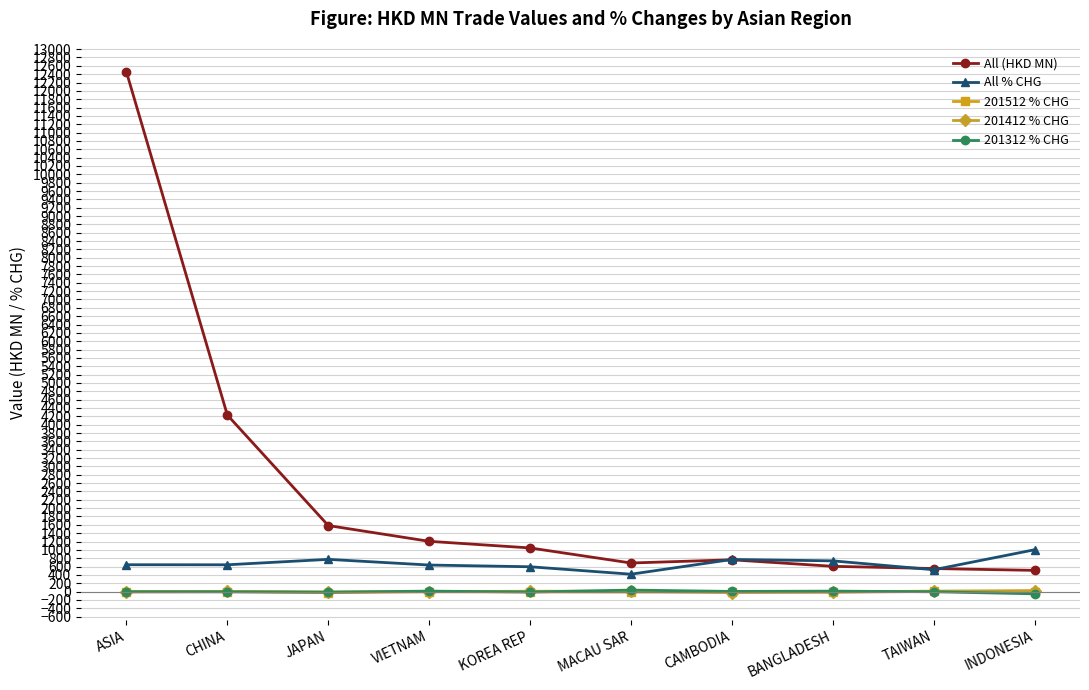

Is it true that All % CHG equals 594.8 at KOREA REP?

True